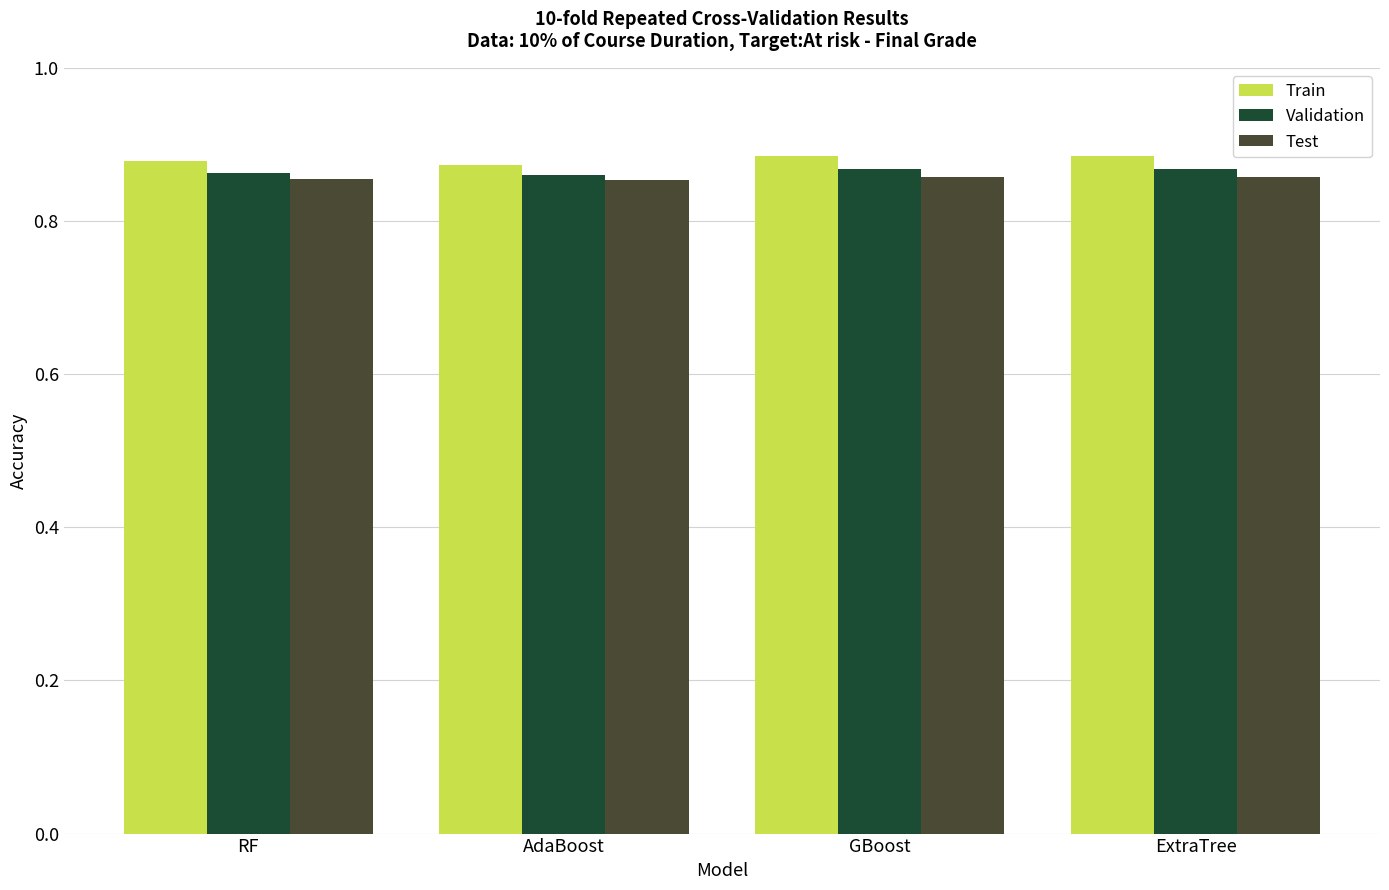

Which series changed the most between AdaBoost and GBoost?

Train